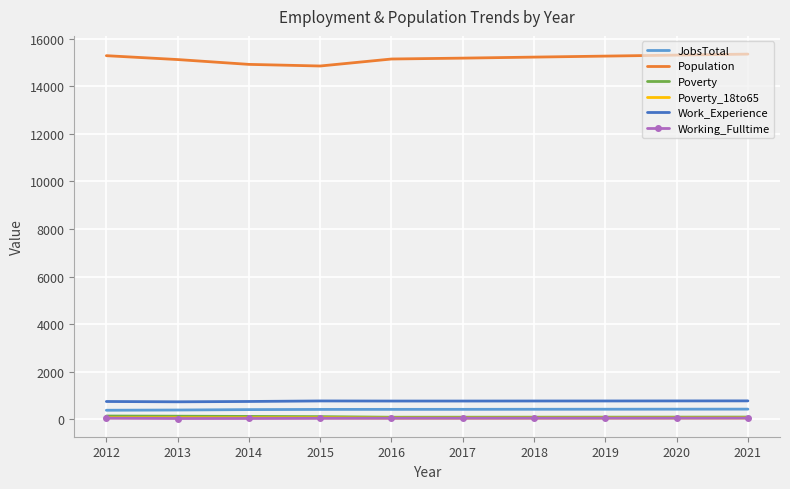

What is the maximum value shown in the chart?

15355